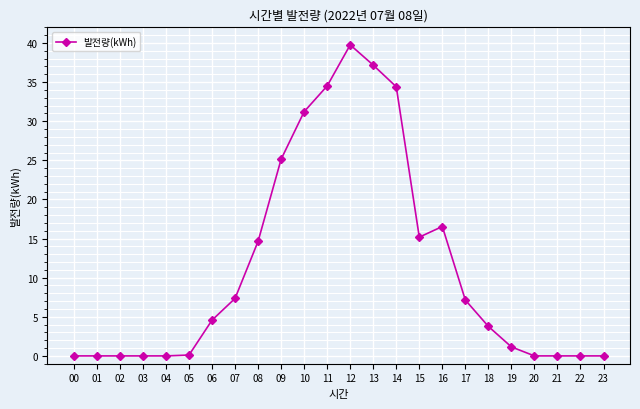

Is it true that the value at 21 is -19.7?

False